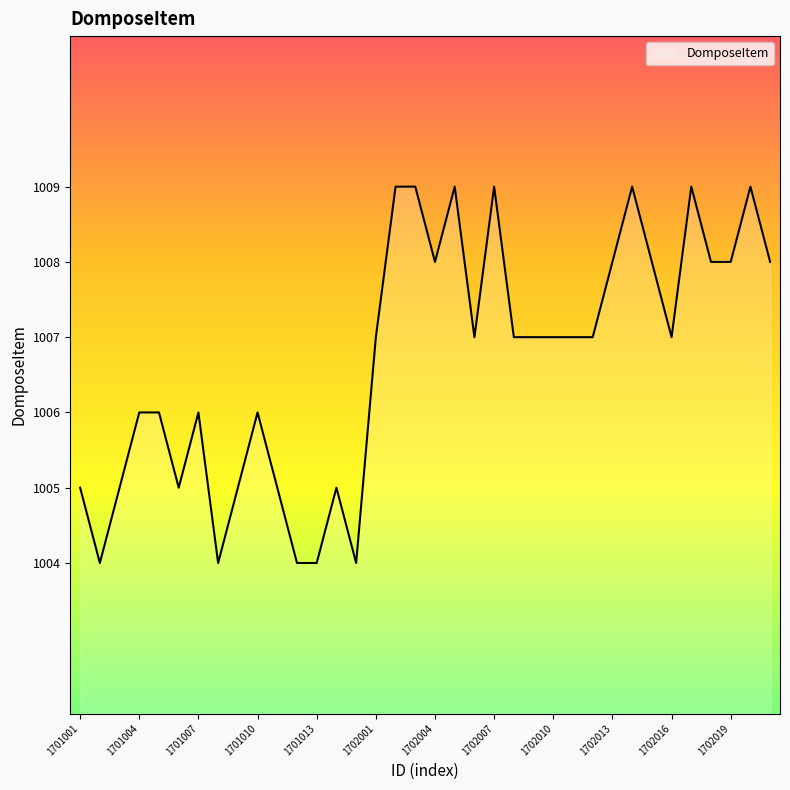

What is the greatest value displayed?

1009